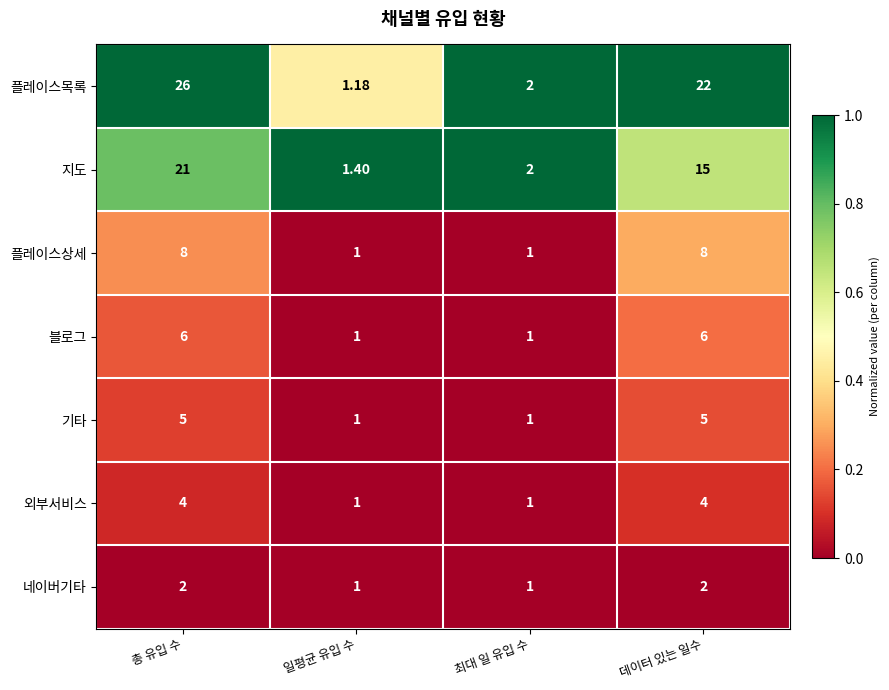

At 총 유입 수, list the series in order from smallest to largest.

네이버기타, 외부서비스, 기타, 블로그, 플레이스상세, 지도, 플레이스목록